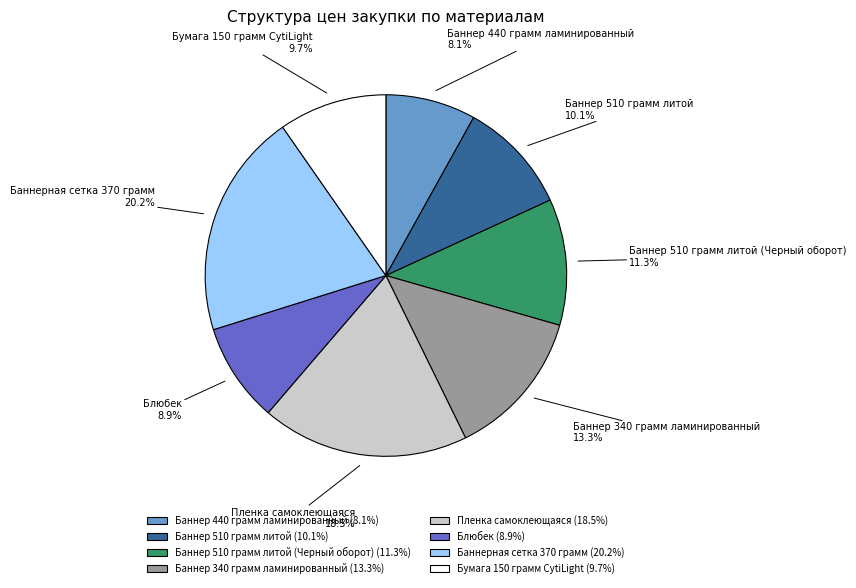

Which category has the smallest portion of the pie?

Баннер 440 грамм ламинированный